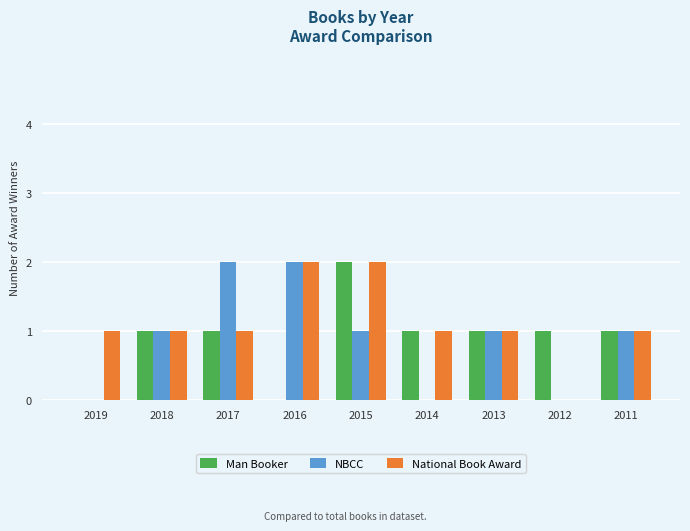

What is the sum of all National Book Award values?

10